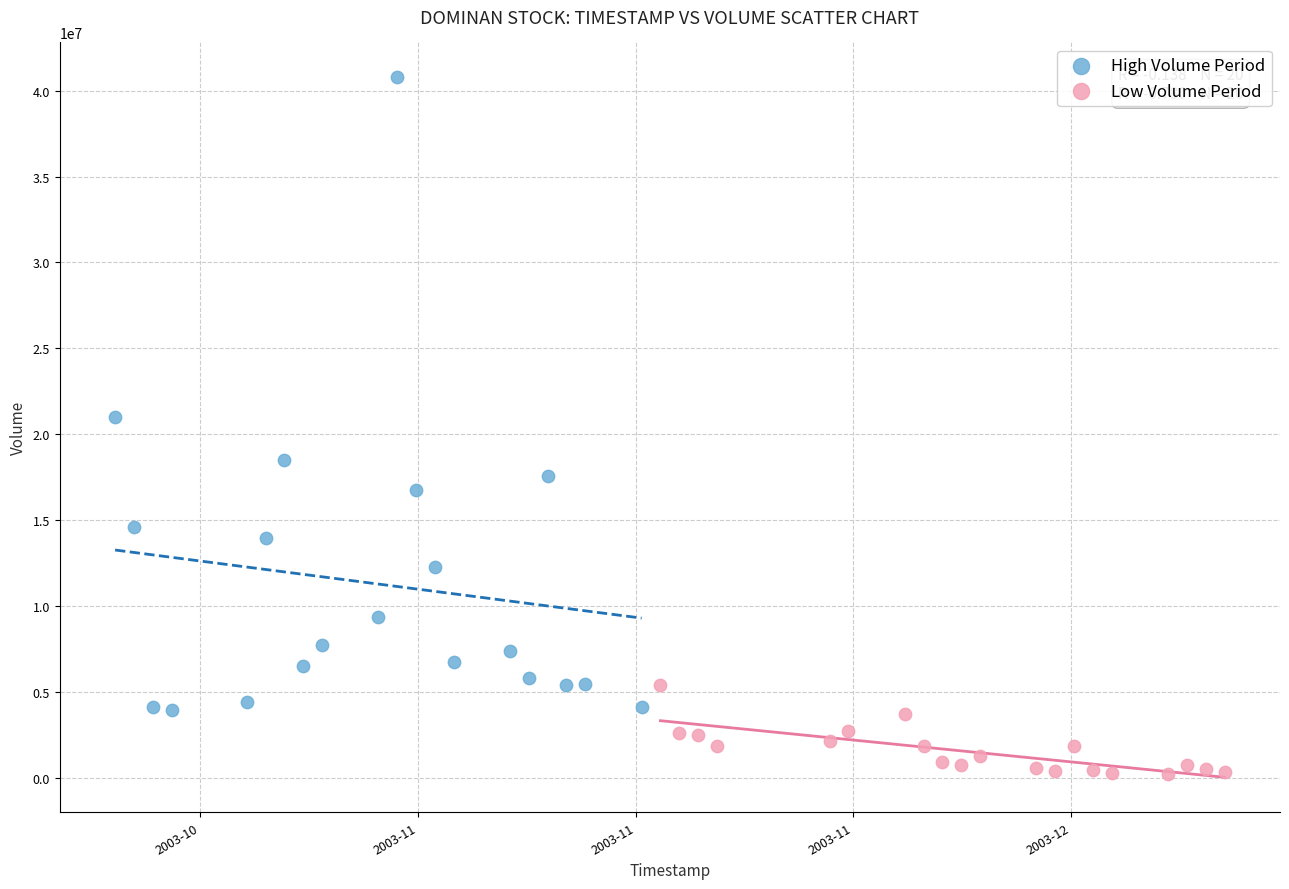

Which series has the widest spread of Y values?

High Volume Period